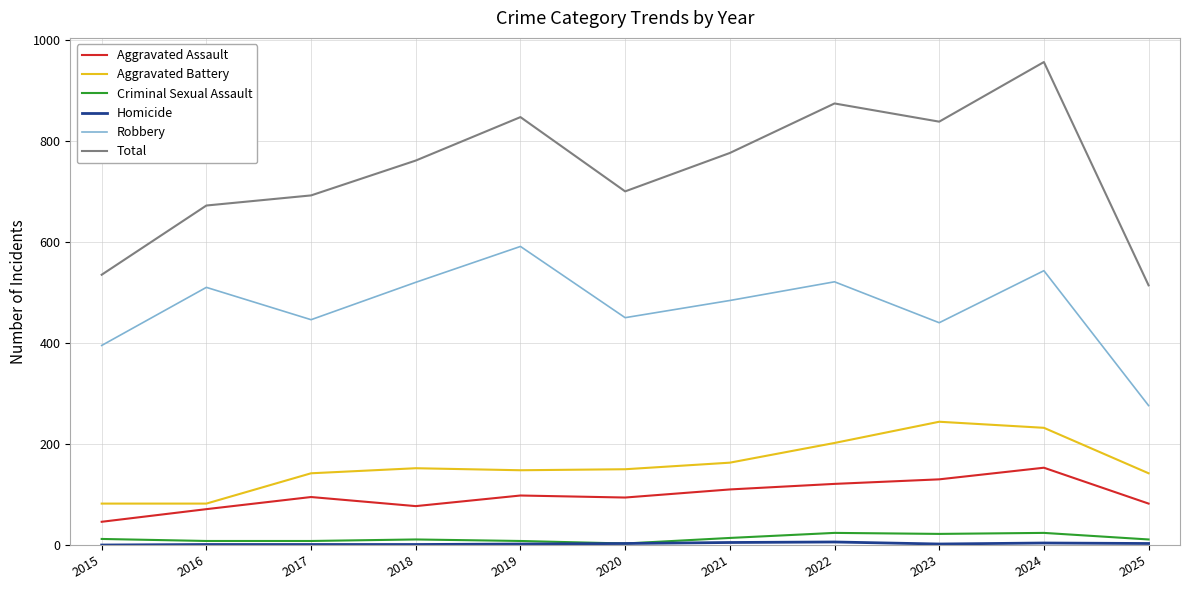

Between 2018 and 2025, which series saw the biggest shift?

Total